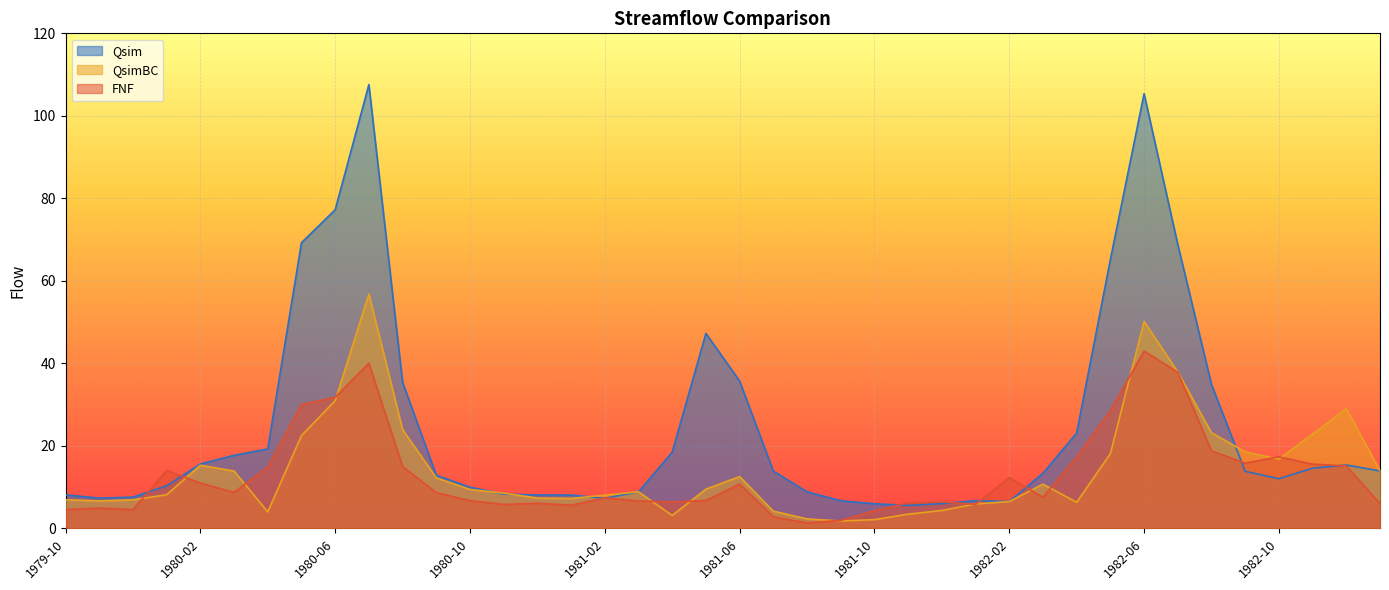

Between 1981-03 and 1982-07, which series saw the biggest shift?

Qsim